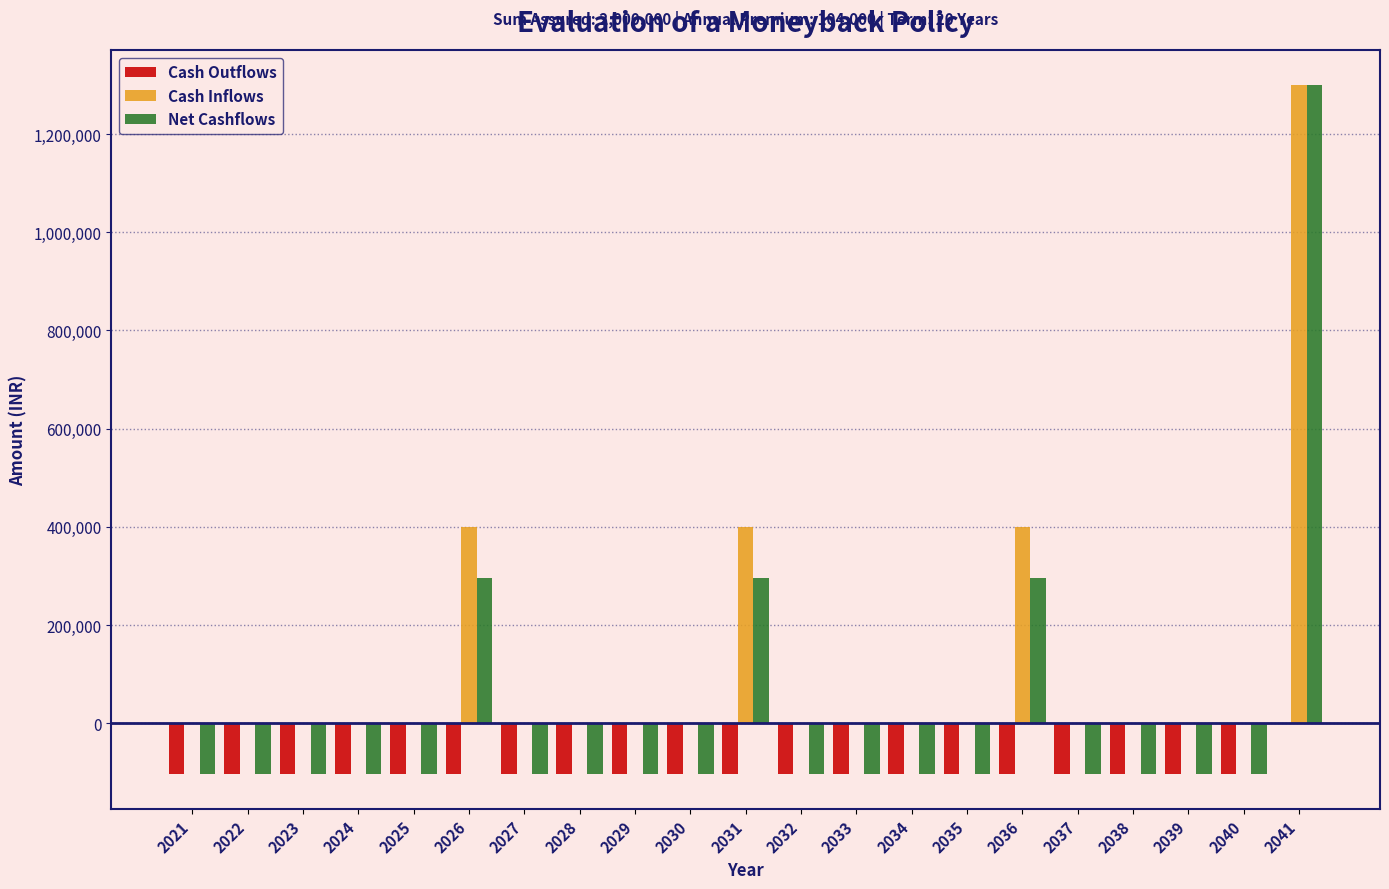

Reading left to right, what are all the values shown in this chart?

Cash Outflows: -104000	-104000	-104000	-104000	-104000	-104000	-104000	-104000	-104000	-104000	-104000	-104000	-104000	-104000	-104000	-104000	-104000	-104000	-104000	-104000	0
Cash Inflows: 0	0	0	0	0	400000	0	0	0	0	400000	0	0	0	0	400000	0	0	0	0	1300000
Net Cashflows: -104000	-104000	-104000	-104000	-104000	296000	-104000	-104000	-104000	-104000	296000	-104000	-104000	-104000	-104000	296000	-104000	-104000	-104000	-104000	1300000